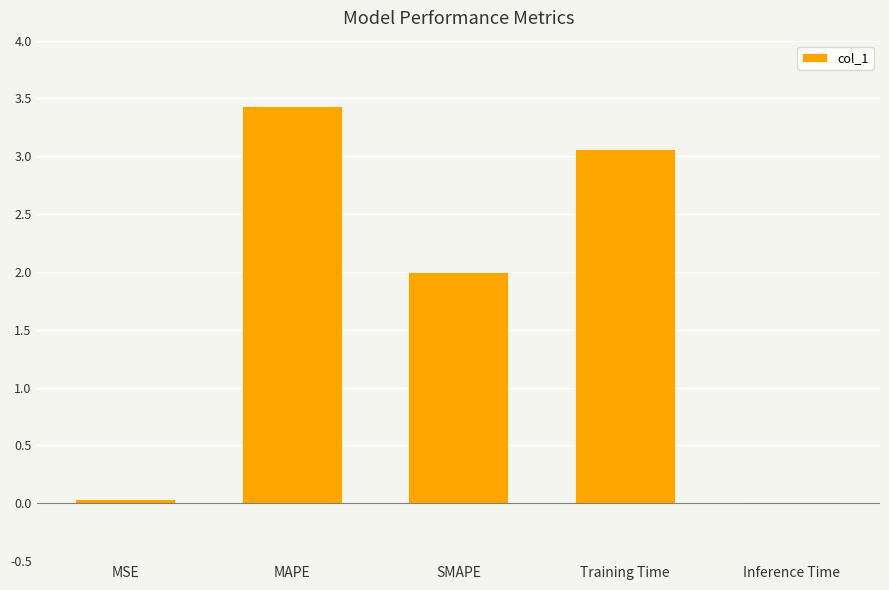

Are the bars grouped side by side (vs. stacked)?

No